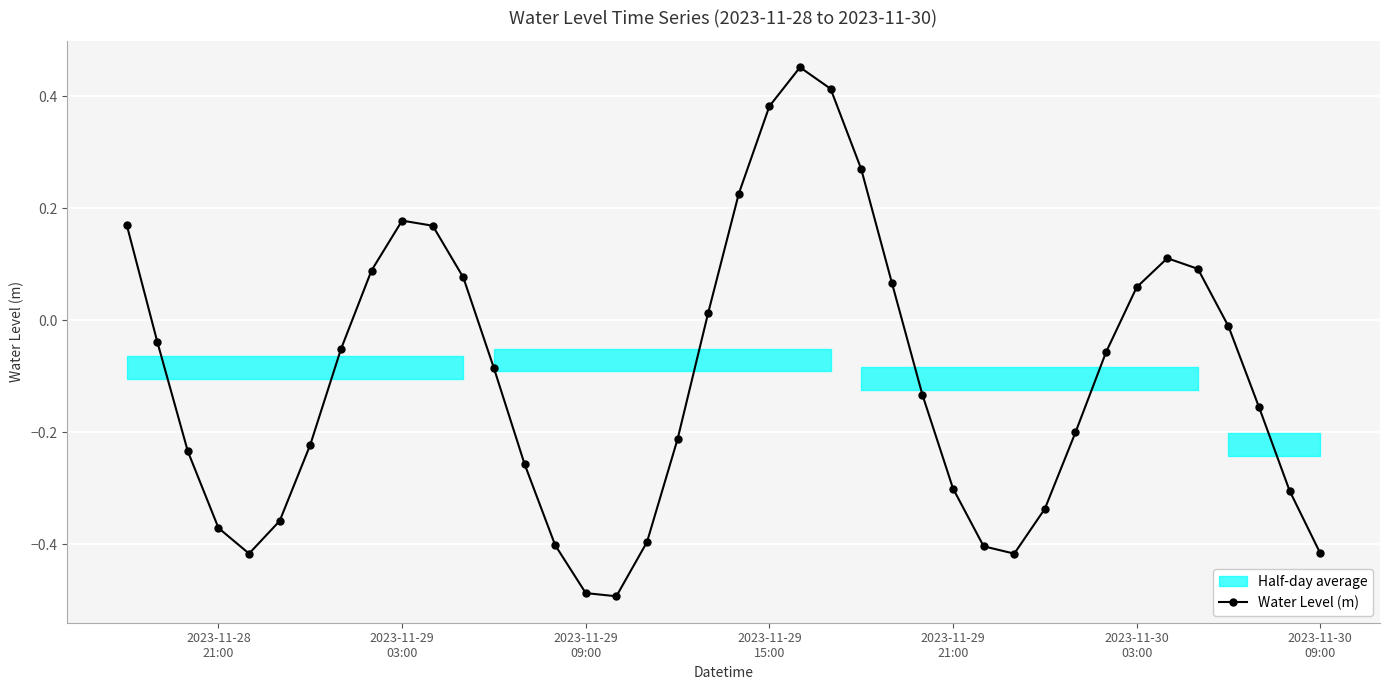

How many interior local peaks does the Water Level (m) series have?

3